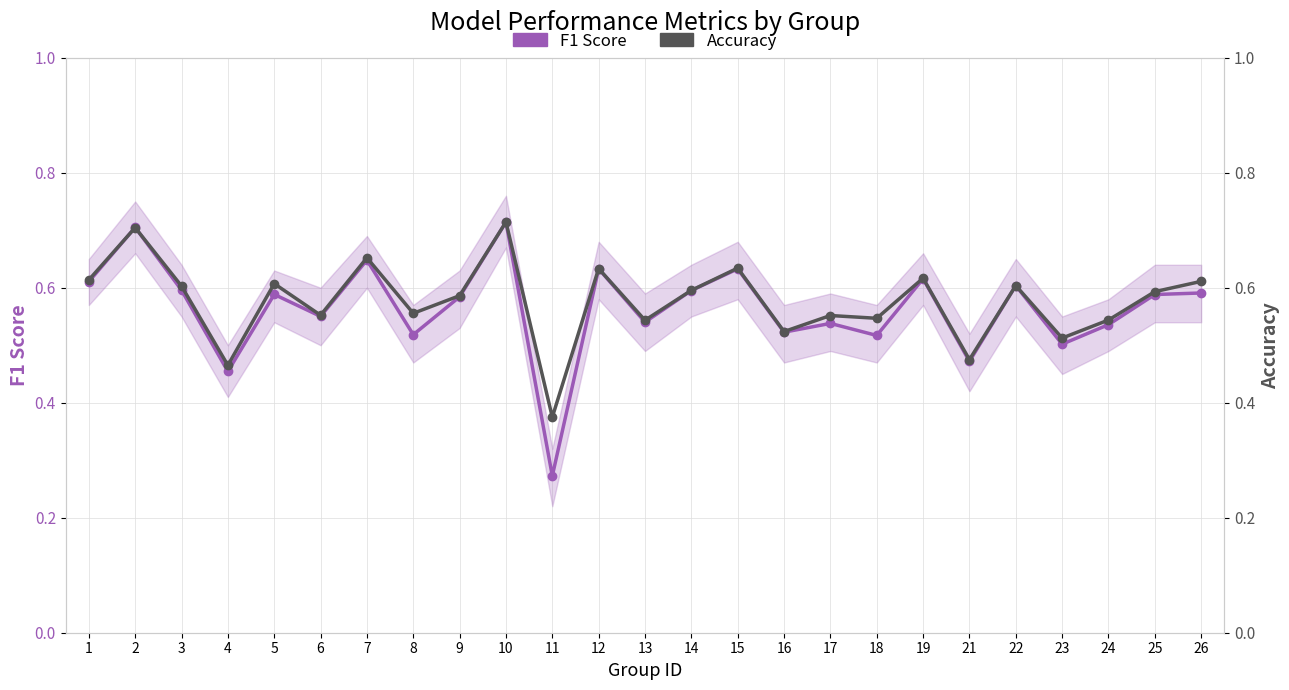

Does the chart display data point markers on the line(s)?

Yes